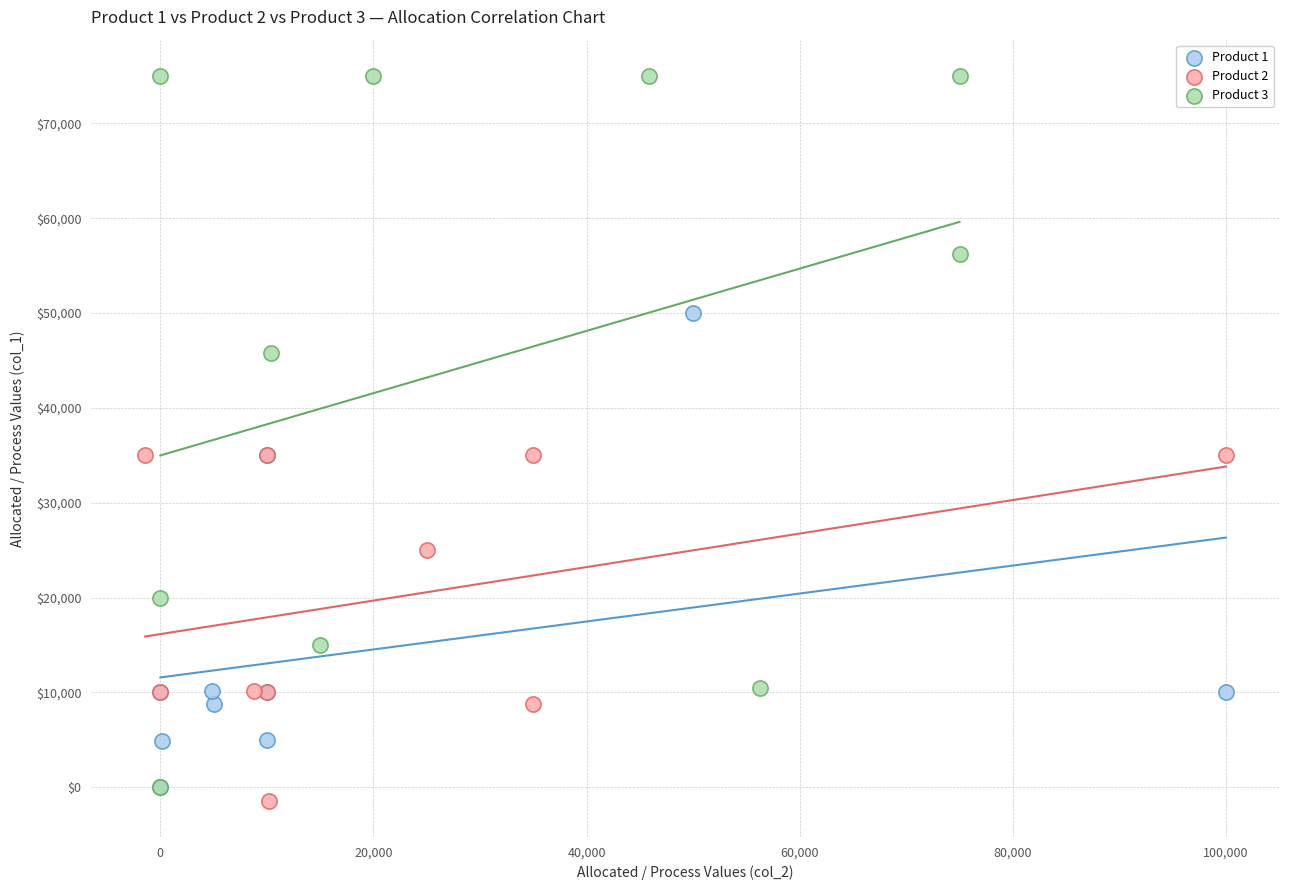

Which series contains the highest Y value?

Product 3